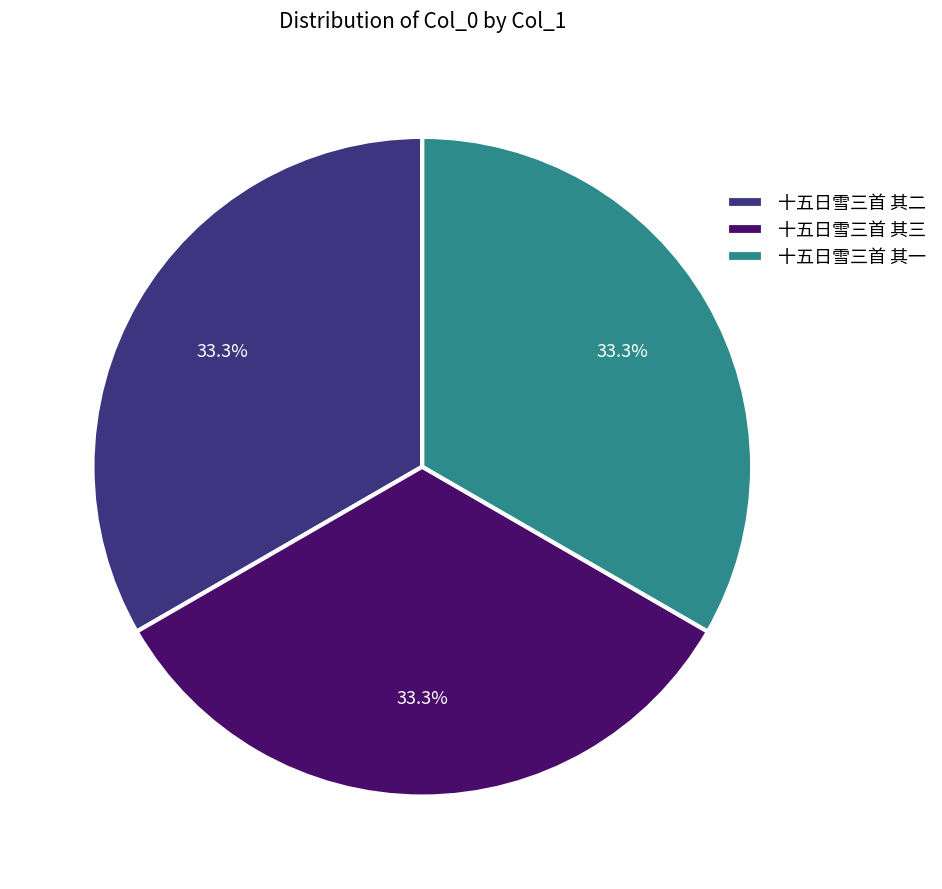

How many segments does this pie chart have?

3